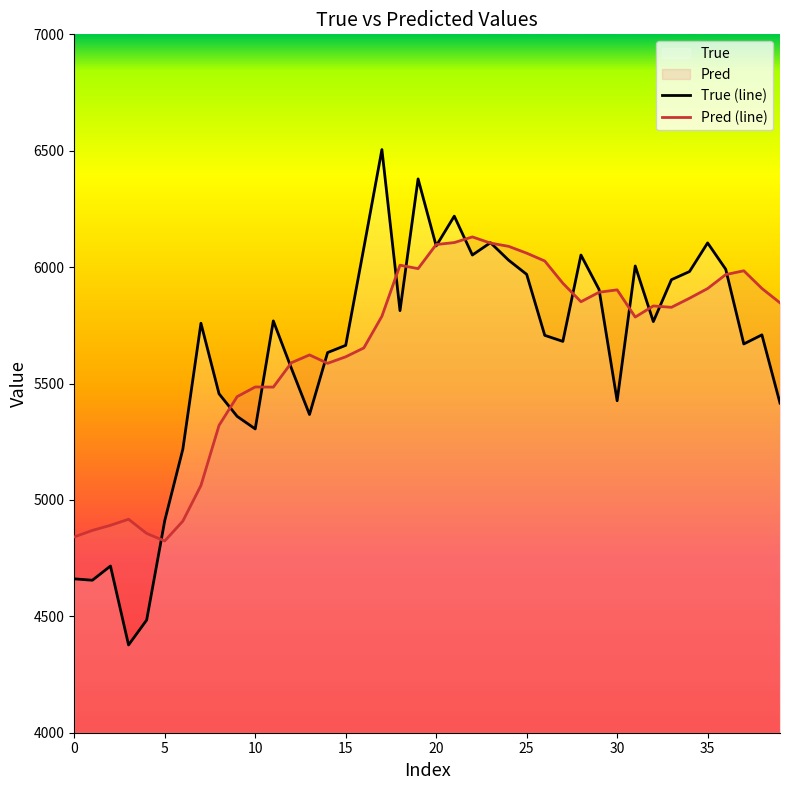

Is the value of True (line) at 10 greater than the value of Pred (line) at 35?

No